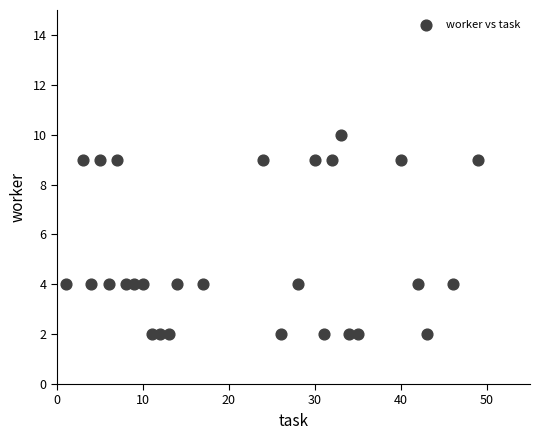

What is the range of X values (max minus min)?

48